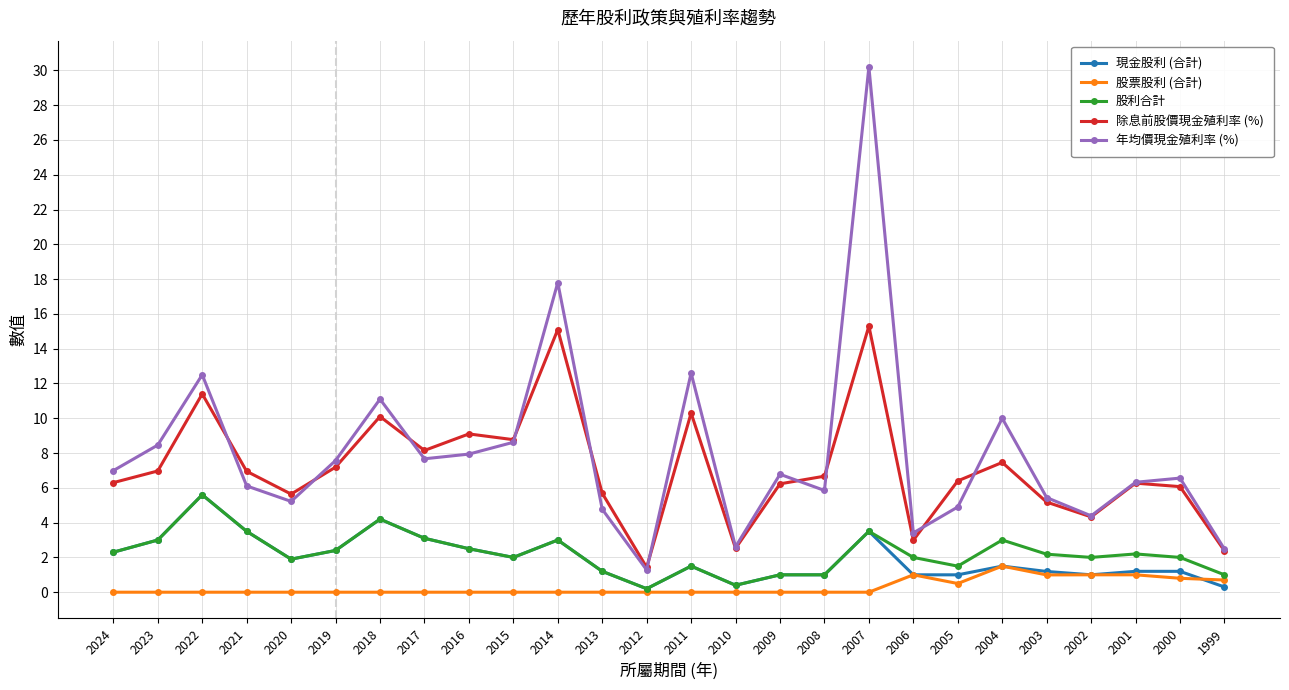

True or false: 年均價現金殖利率 (%) has more than 1 interior local peaks.

True